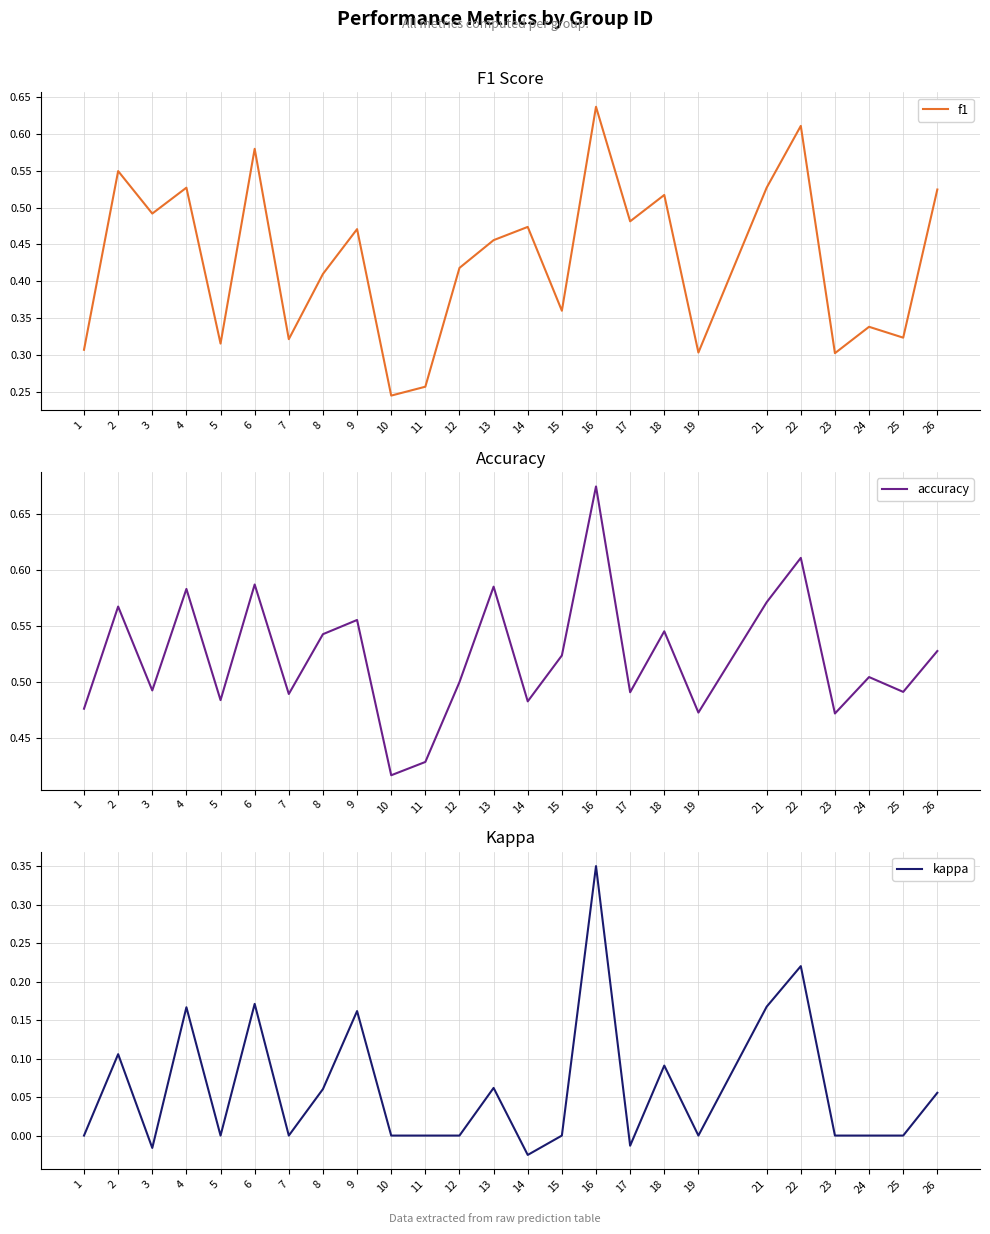

Between 5 and 23, which series saw the biggest shift?

f1